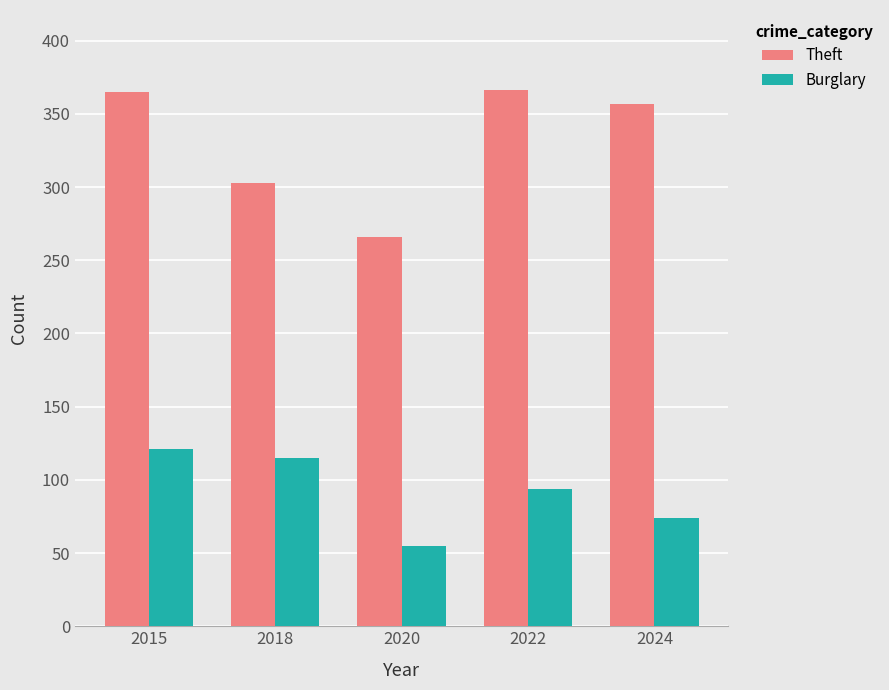

What is the minimum value shown in the chart?

55